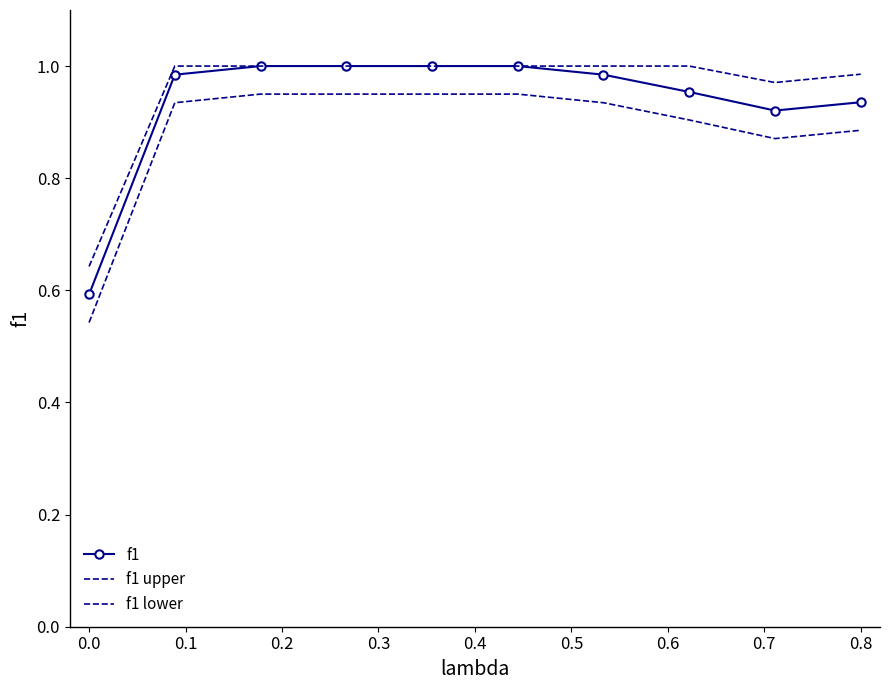

What is the sum of all f1 upper values?

9.6